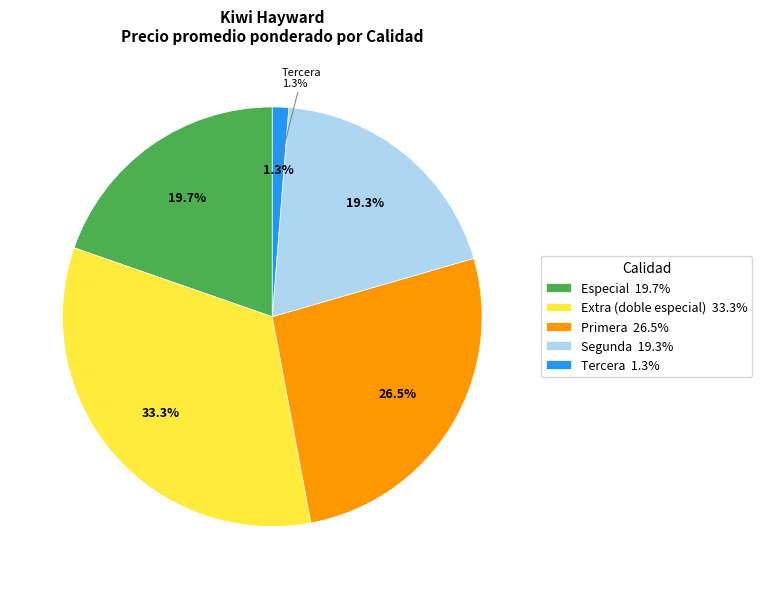

Which category has the biggest portion of the pie?

Extra (doble especial)